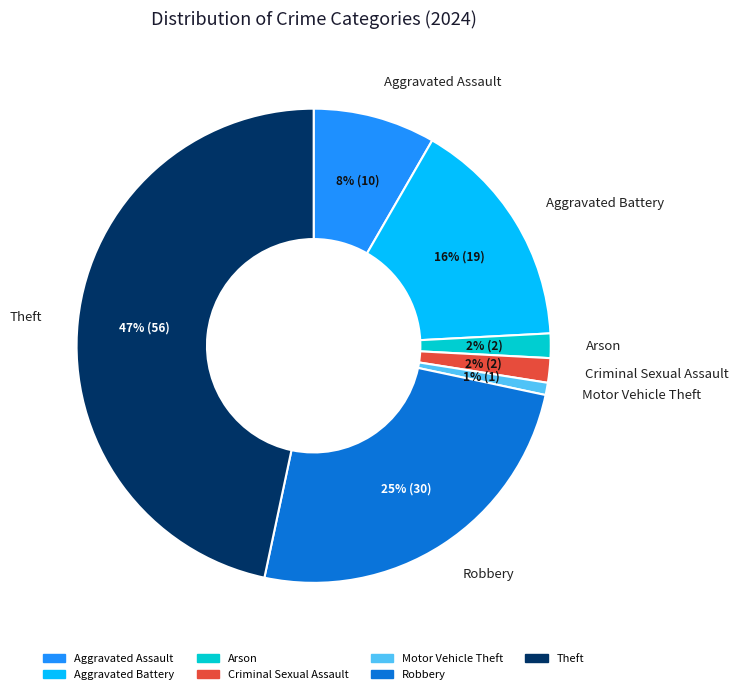

Is there any slice that represents more than half of the pie?

No